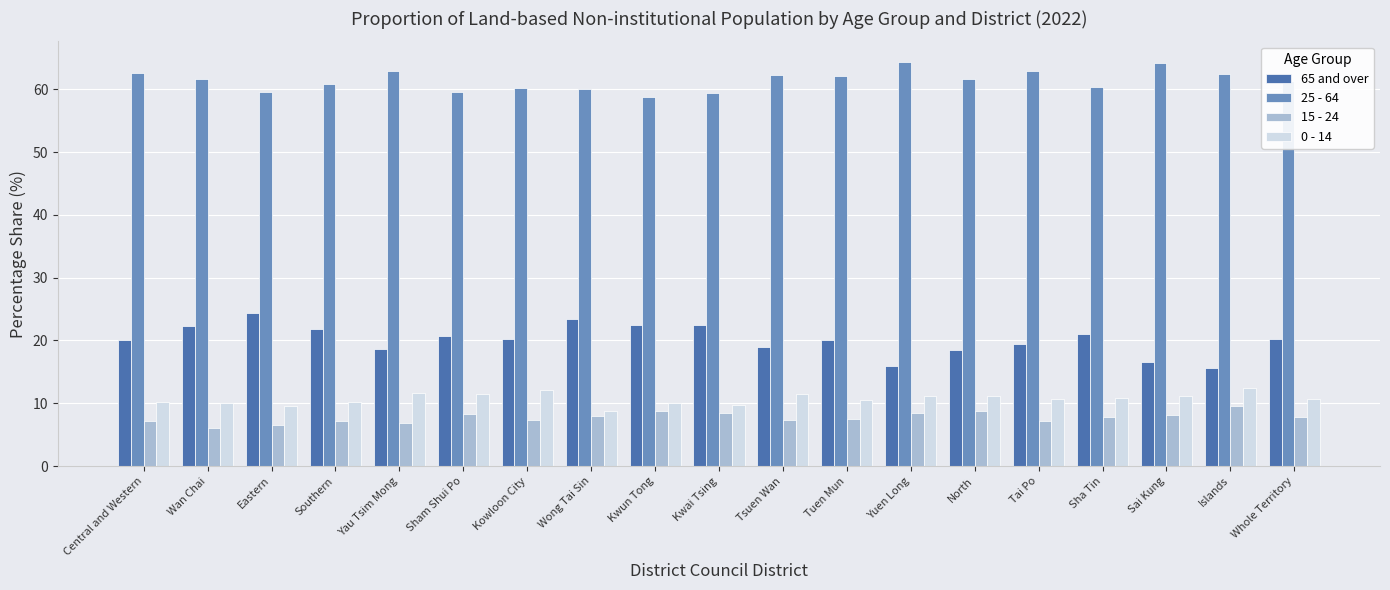

What is the label of the 7th bar from the right?

Yuen Long